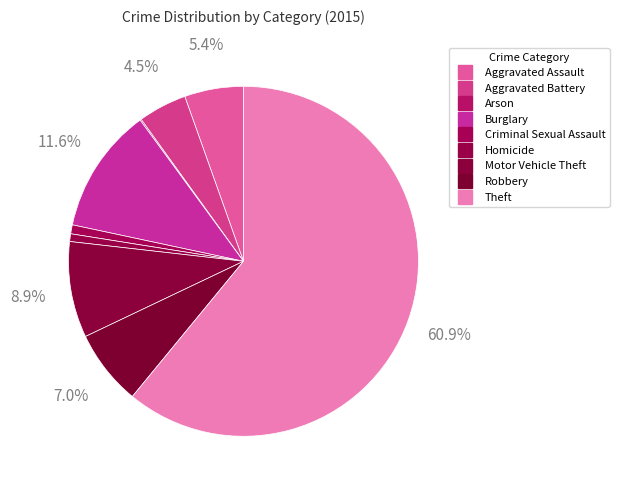

To the nearest percent, what is the combined percentage of Aggravated Assault and Burglary?

17%